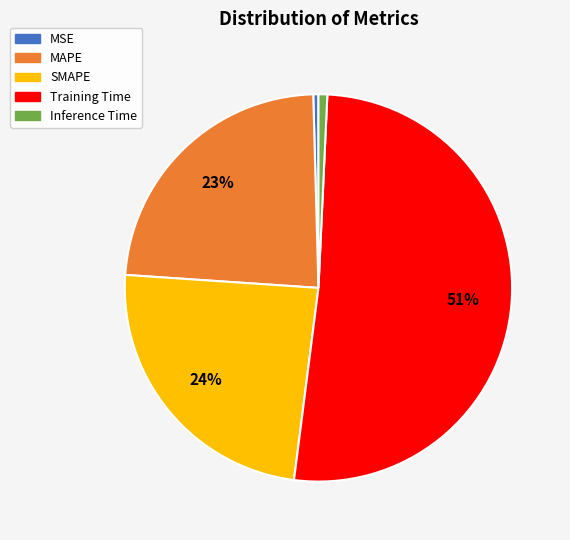

To the nearest percent, what percentage of the pie is MAPE?

23%